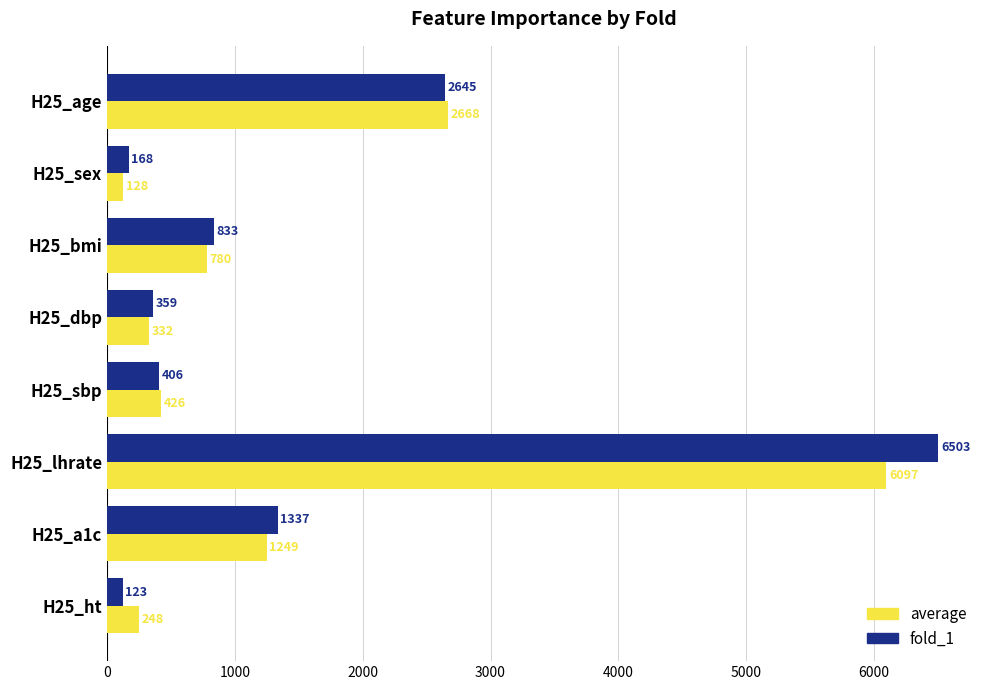

Which series has the widest spread of values?

fold_1